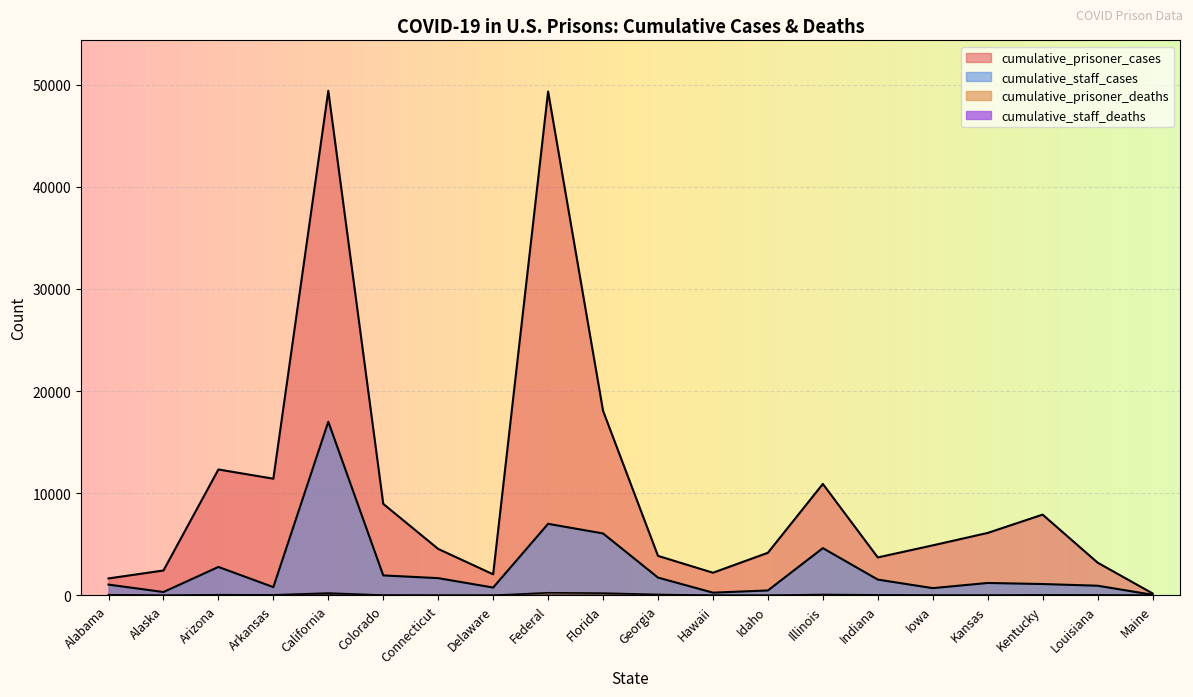

What is the total value across all series at Colorado?

10948